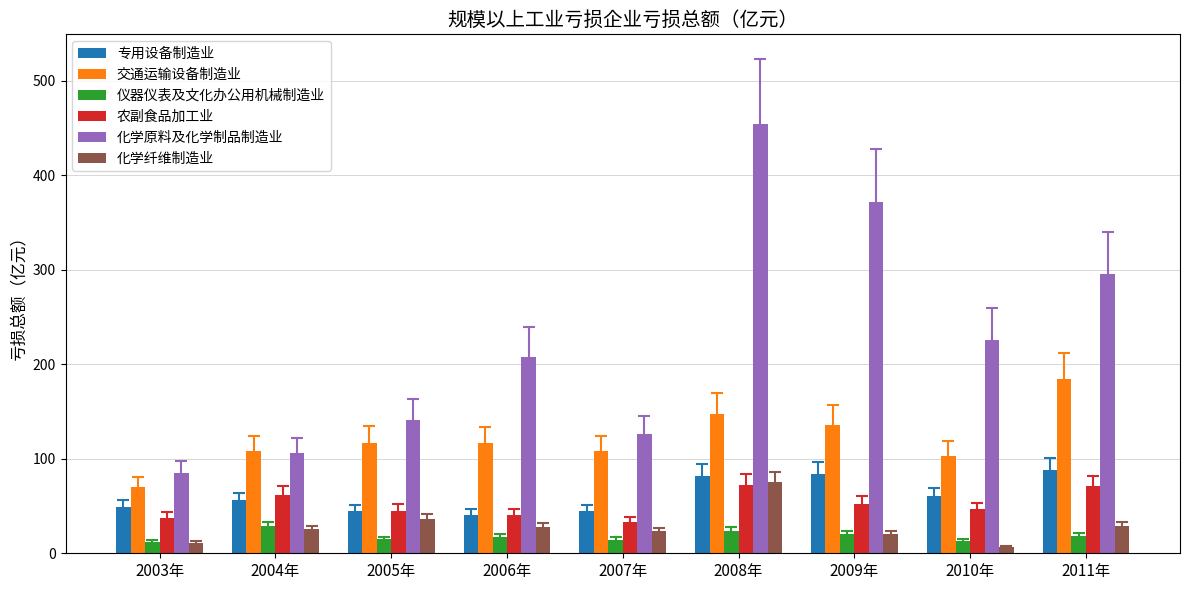

What is the greatest value displayed?

454.9